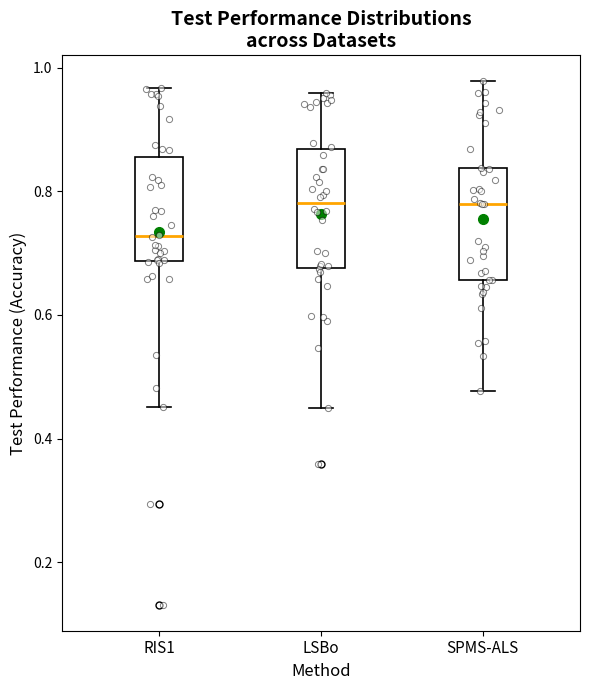

Where is the upper edge of the box for SPMS-ALS on the y-axis? The values are not printed on the chart, so give them approximately, as read against the axis.

0.84